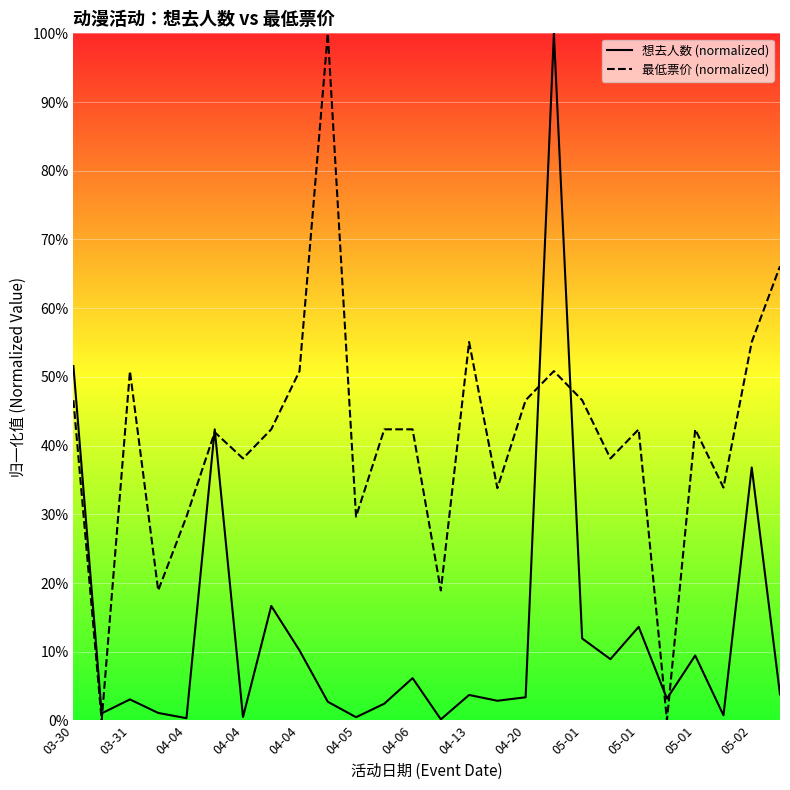

What is the difference between the maximum and minimum values in the 想去人数 (normalized) series?

99.8